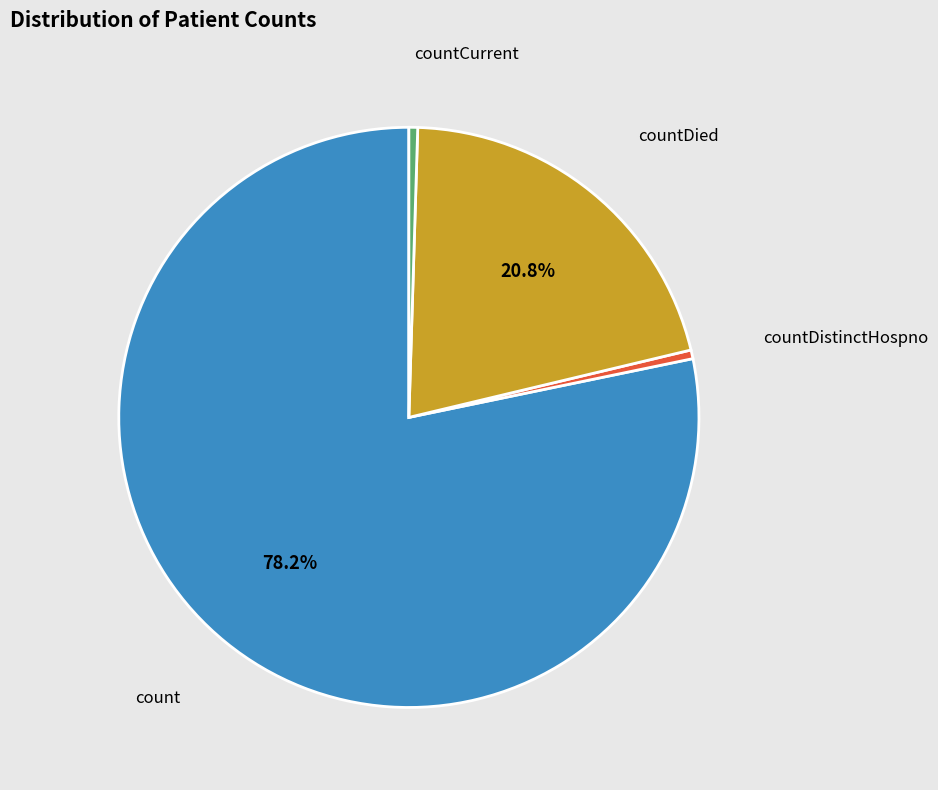

How much of the chart is everything except count?

21.8%